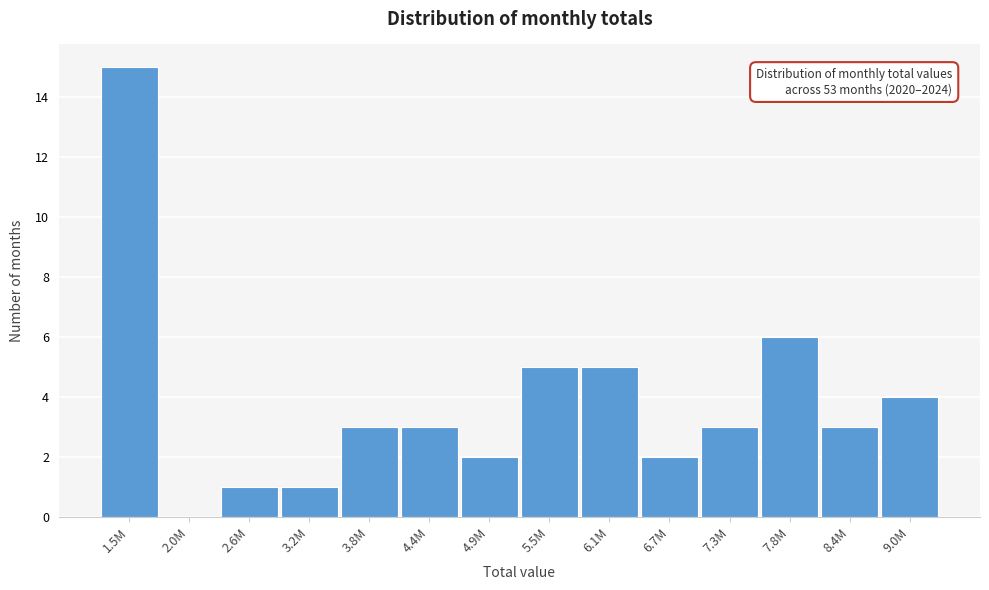

Reading left to right, transcribe all the data shown in this chart.

1.5M=15	2.0M=0	2.6M=1	3.2M=1	3.8M=3	4.4M=3	4.9M=2	5.5M=5	6.1M=5	6.7M=2	7.3M=3	7.8M=6	8.4M=3	9.0M=4